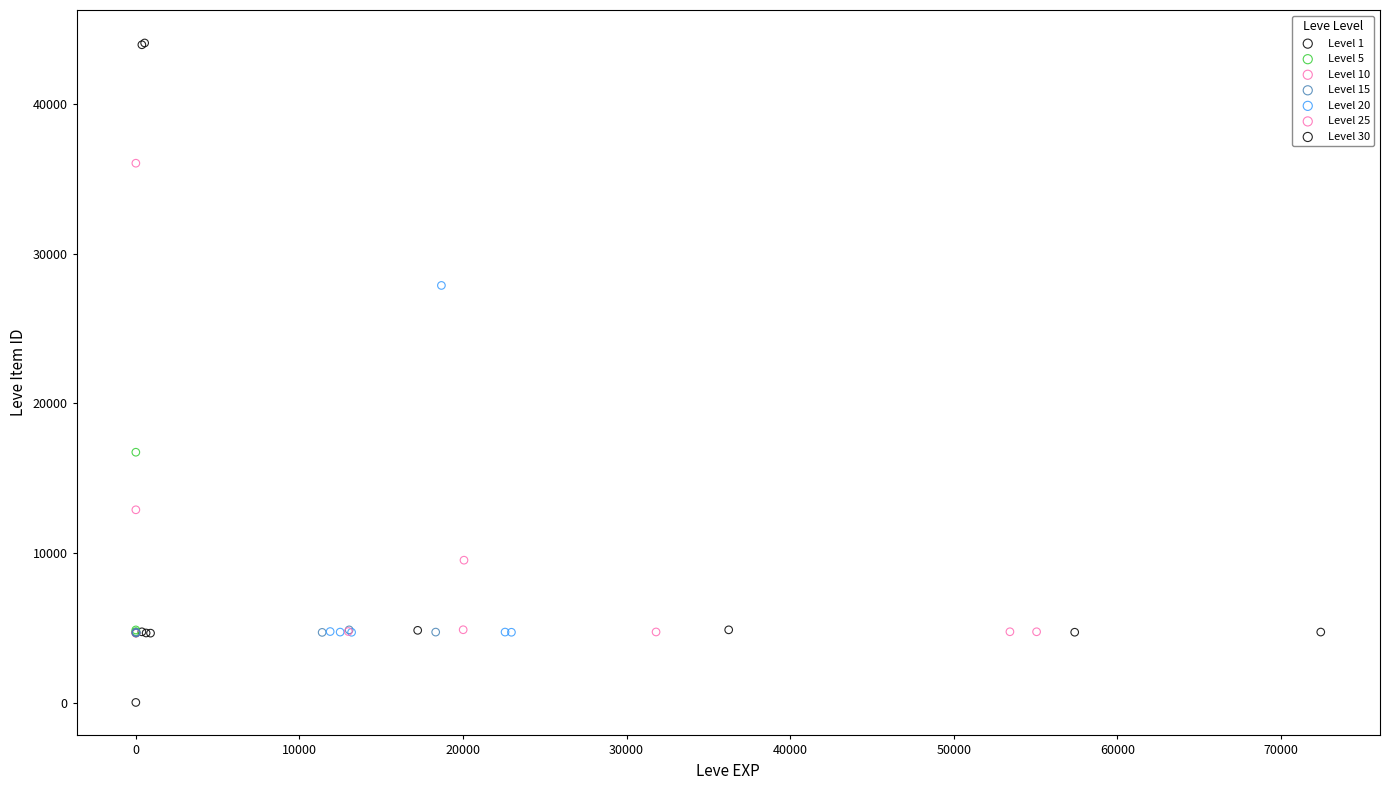

Which series reaches the minimum Y coordinate?

Level 1